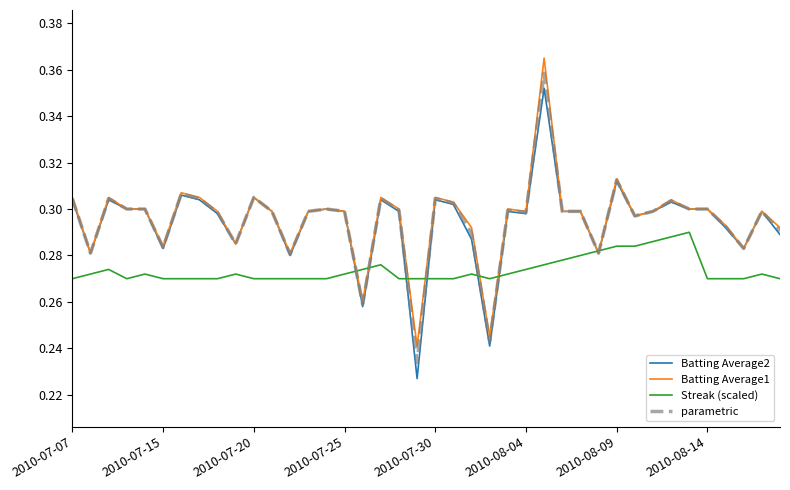

Is this an area chart (filled region under the line)?

No